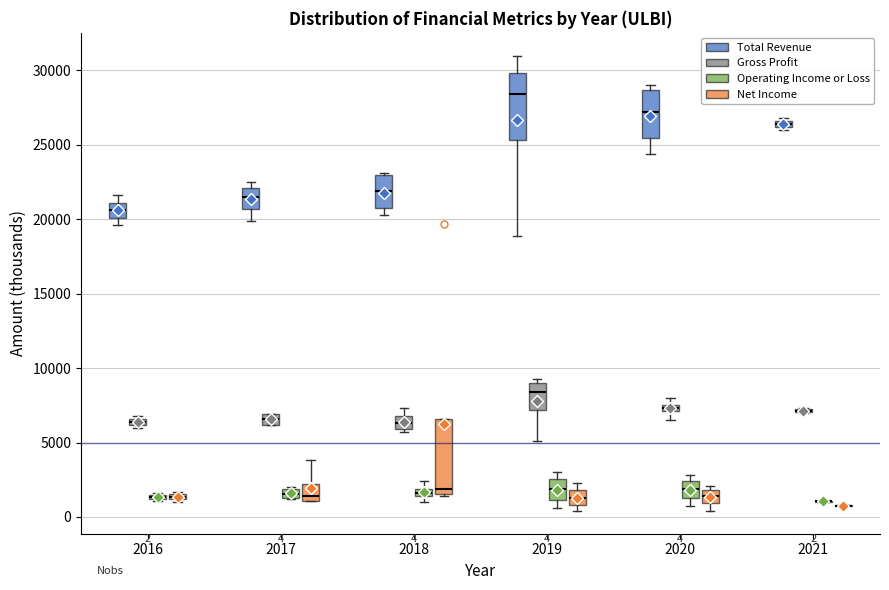

Which box is the tallest, from its lower edge to its upper edge?

2018 (Net Income)